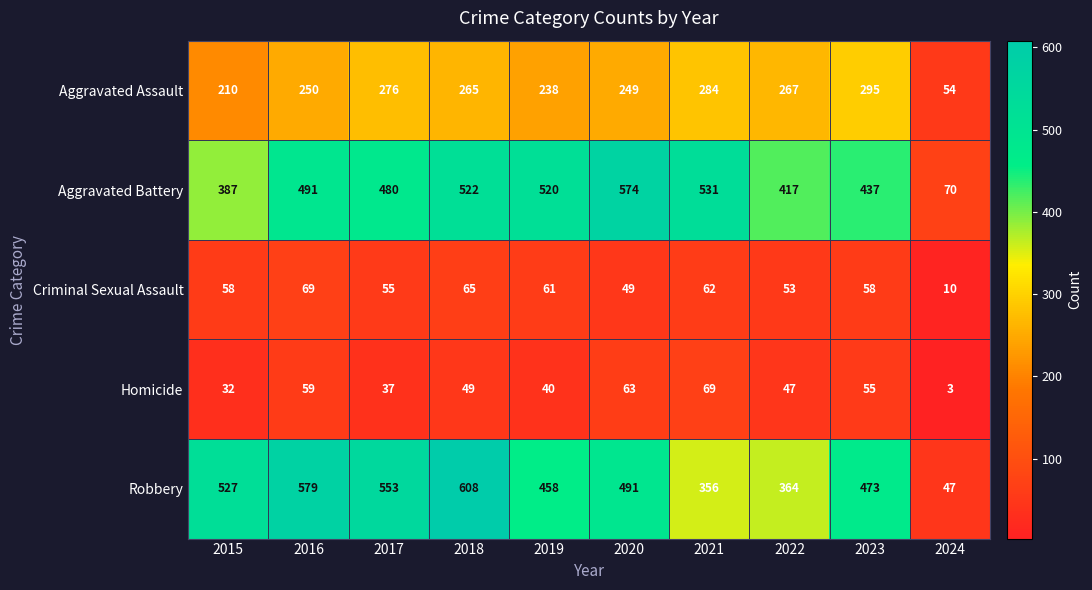

What is the maximum value shown in the chart?

608